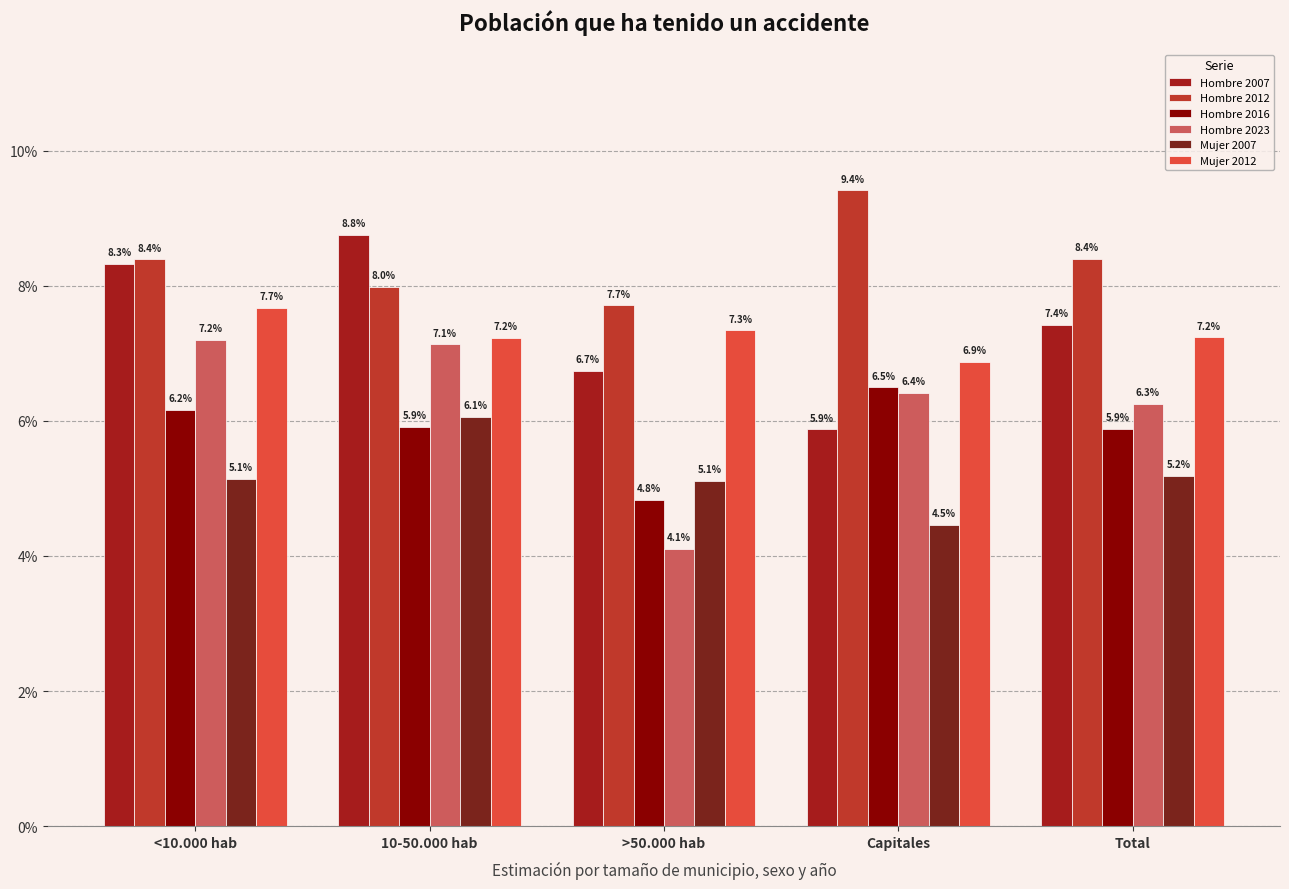

Are the bars grouped side by side (vs. stacked)?

Yes